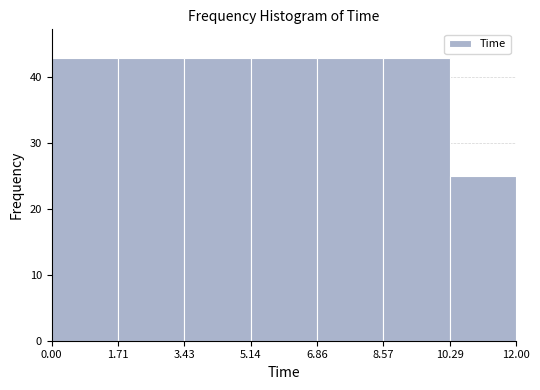

What is the height of the bar covering 10.29 to 12.00 on the x-axis? The values are not printed on the chart, so give them approximately, as read against the axis.

25